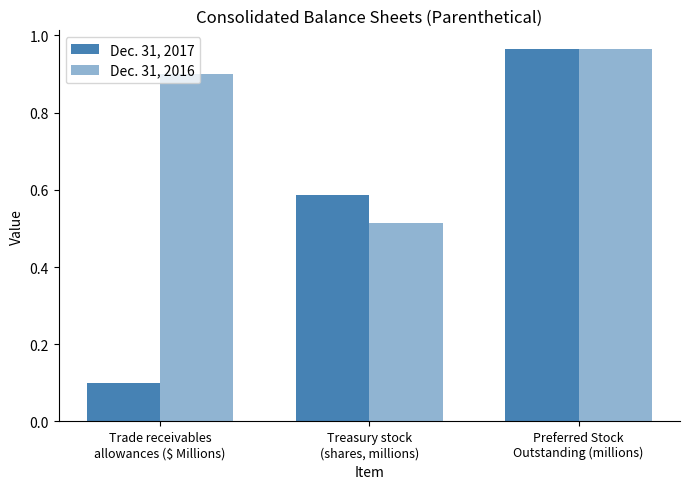

How many bars are there in total?

6